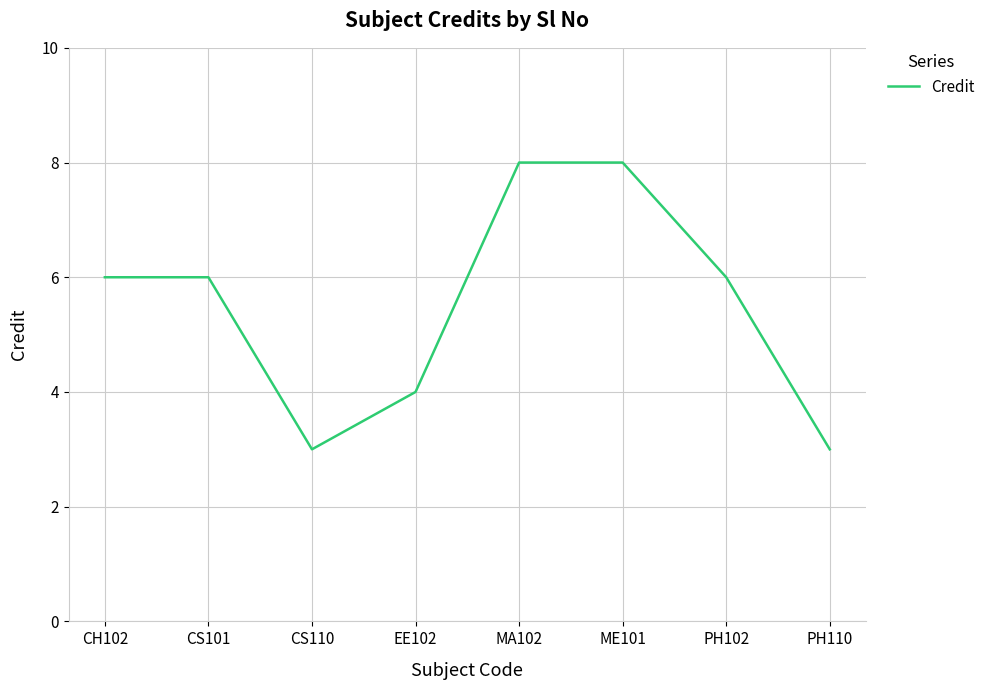

What is the ratio of the value at PH102 to the value at CH102?

1.0